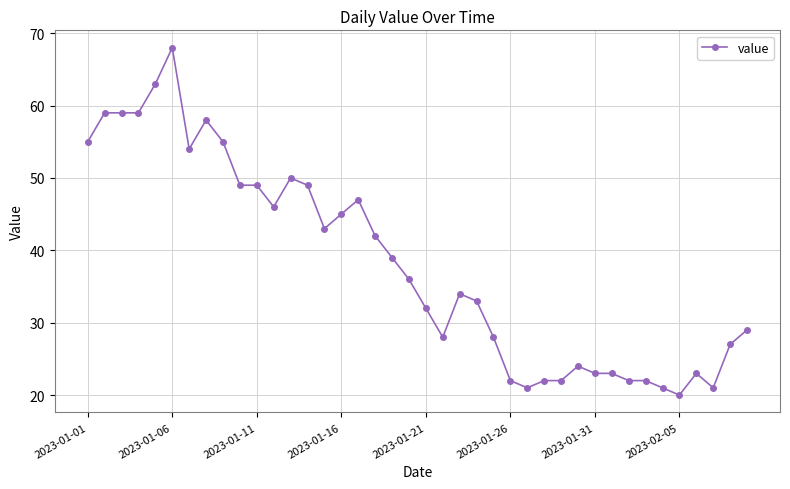

True or false: there are more than 2 points higher than both neighbors.

True